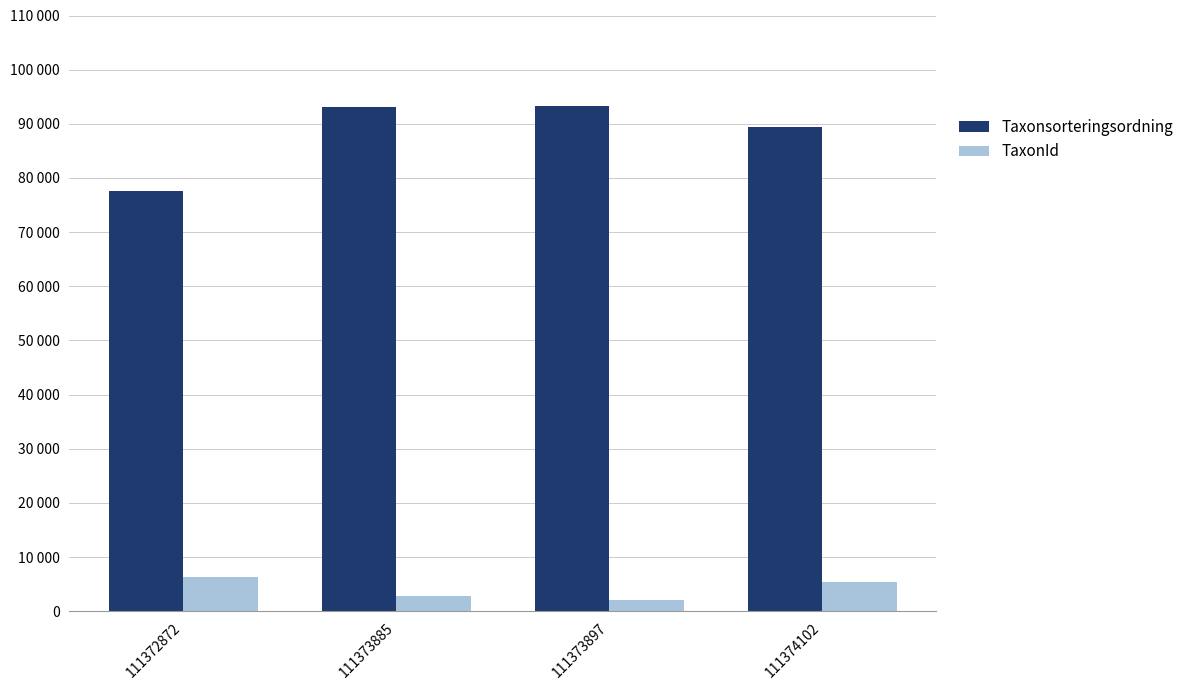

Are the bars horizontal?

No